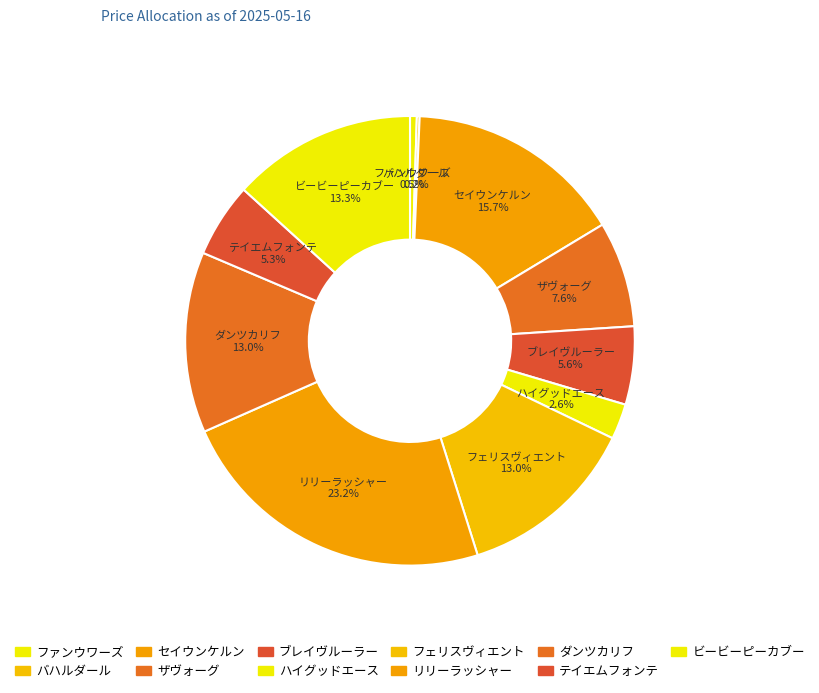

Does テイエムフォンテ represent more than half of the total?

No